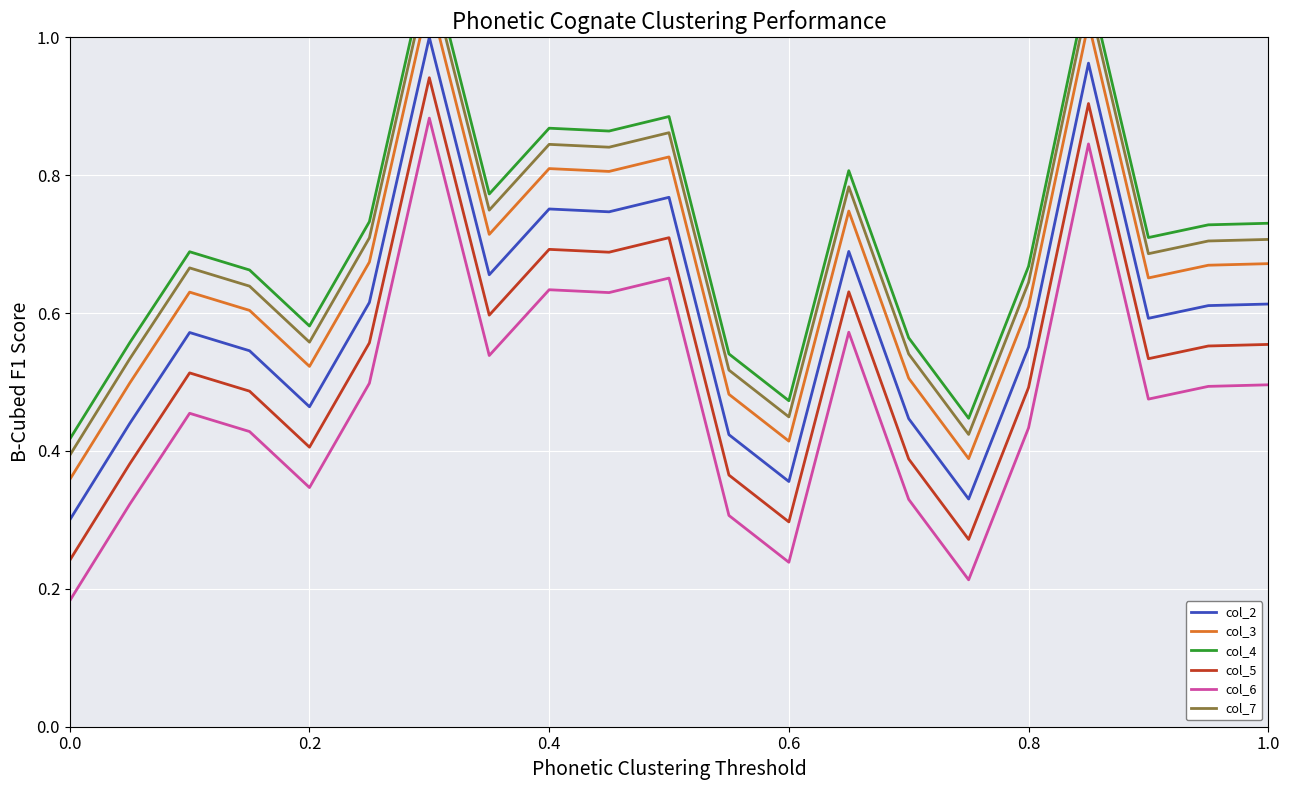

True or false: col_5 and col_6 intersect in this chart.

False